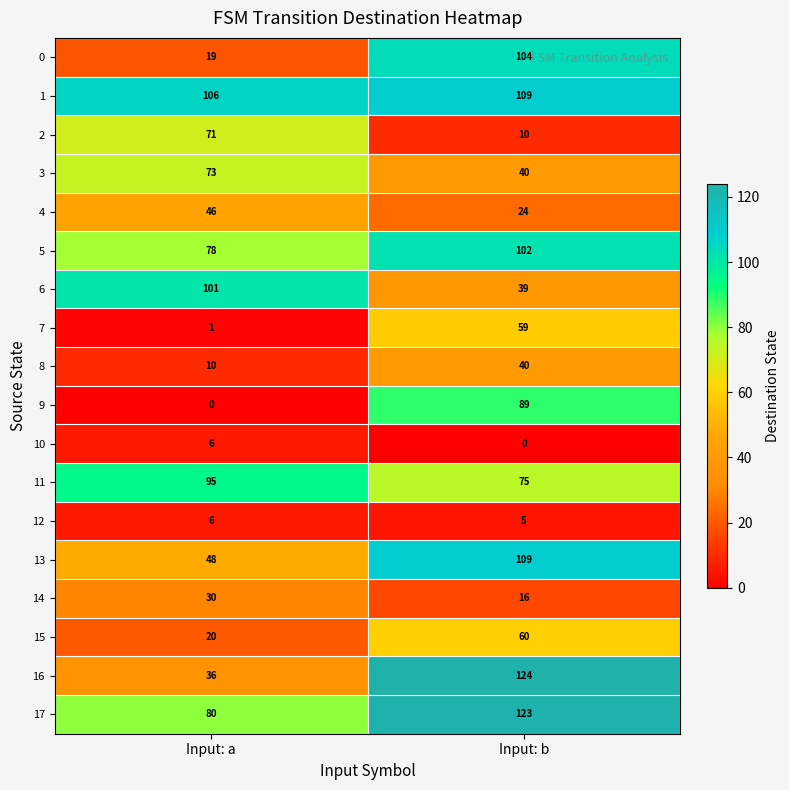

True or false: 11 has a value of 75 at Input: b.

True